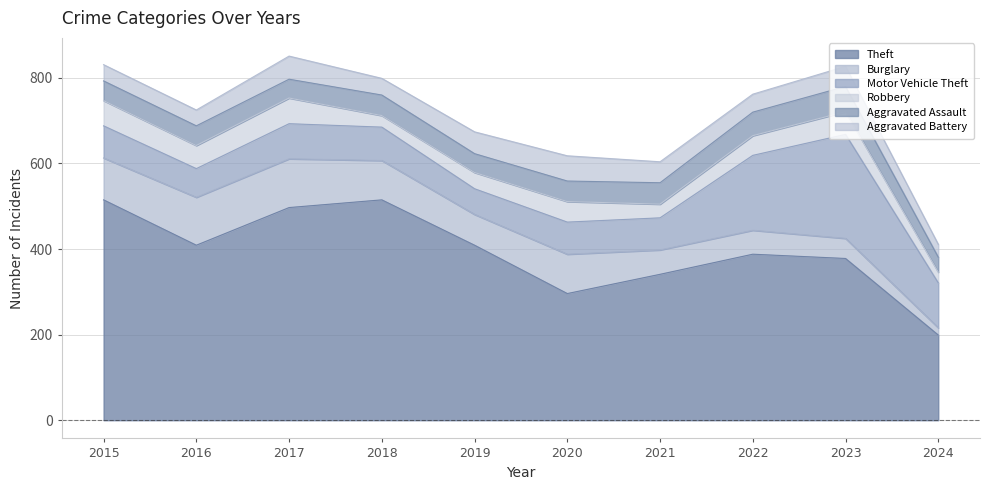

True or false: Aggravated Assault and Motor Vehicle Theft cross at least once.

False